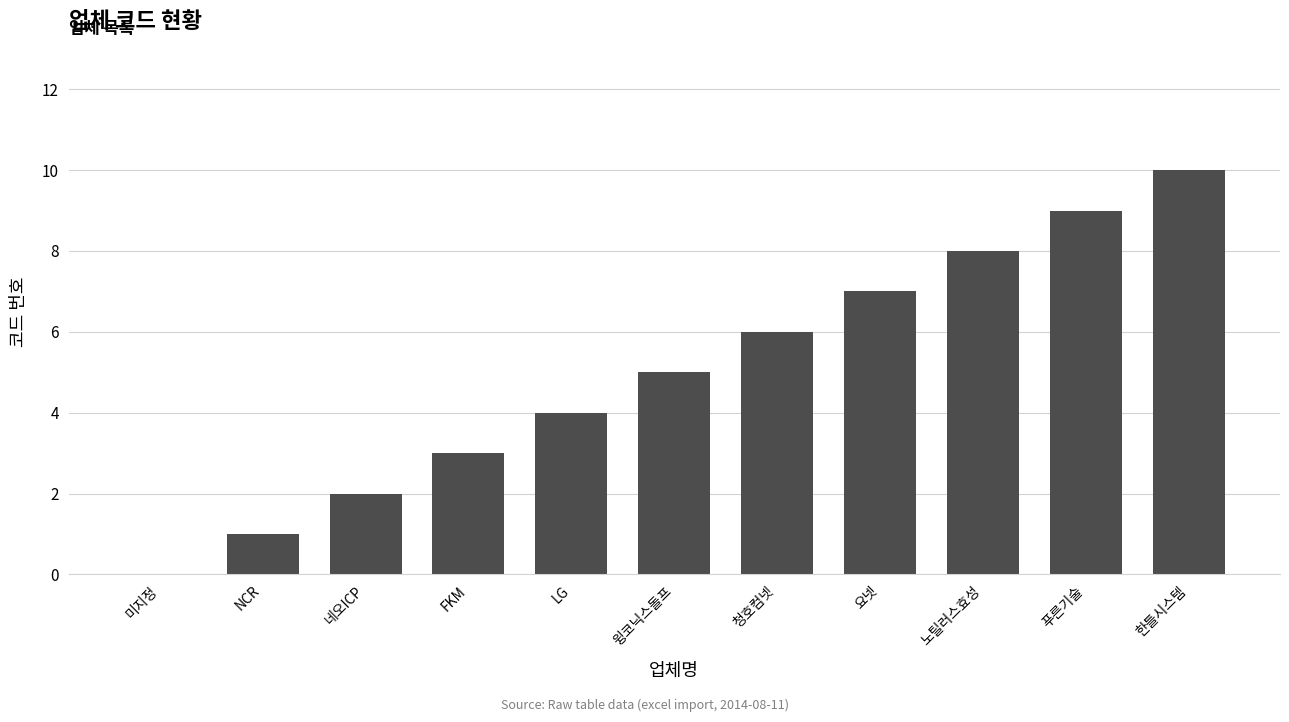

Reading left to right, list all the values displayed in this chart.

0	1	2	3	4	5	6	7	8	9	10